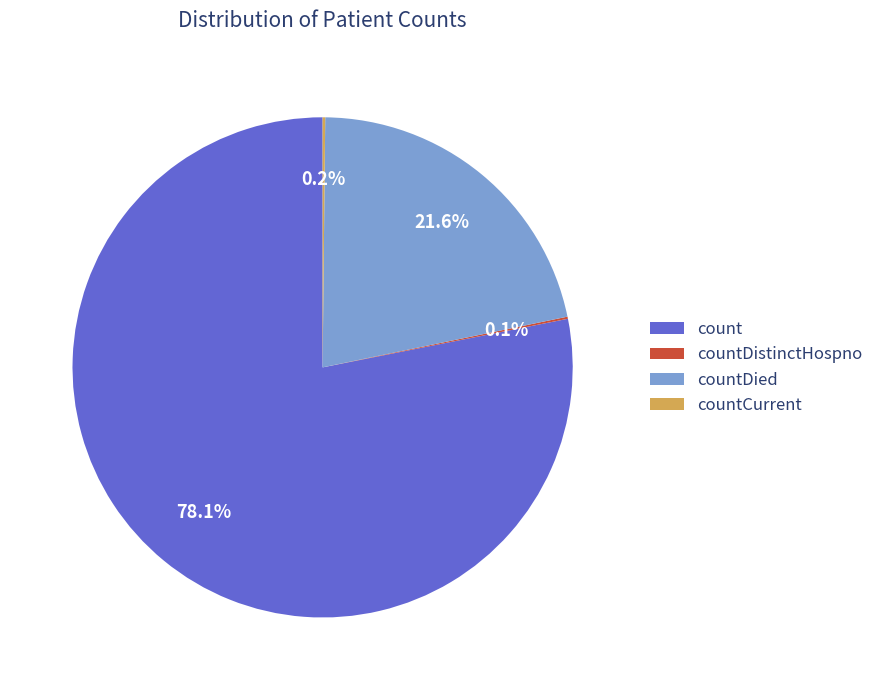

How much of the chart is everything except count?

21.9%